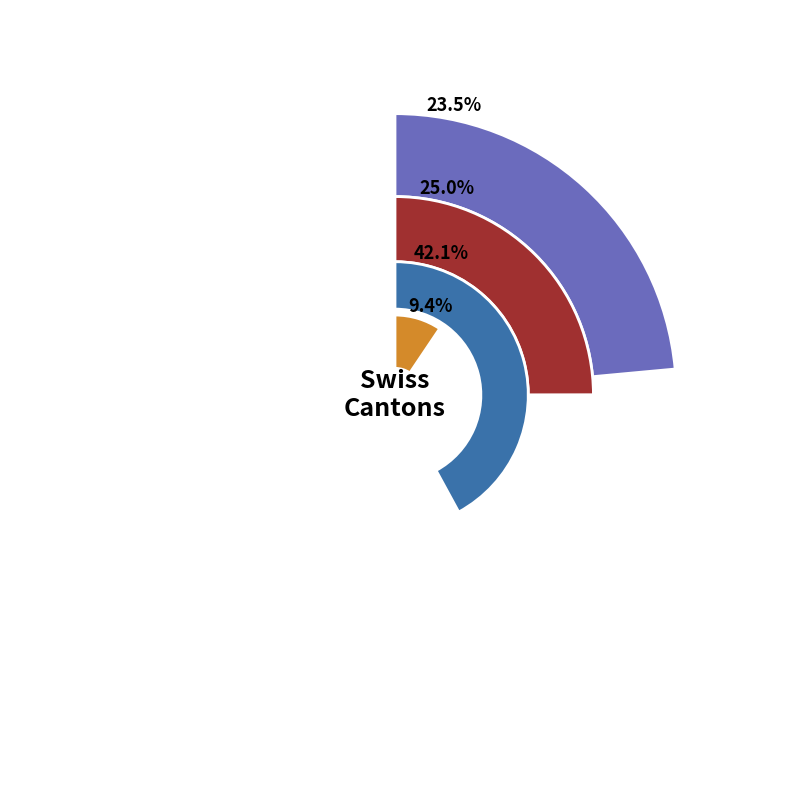

Does 11 represent more than half of the total?

No